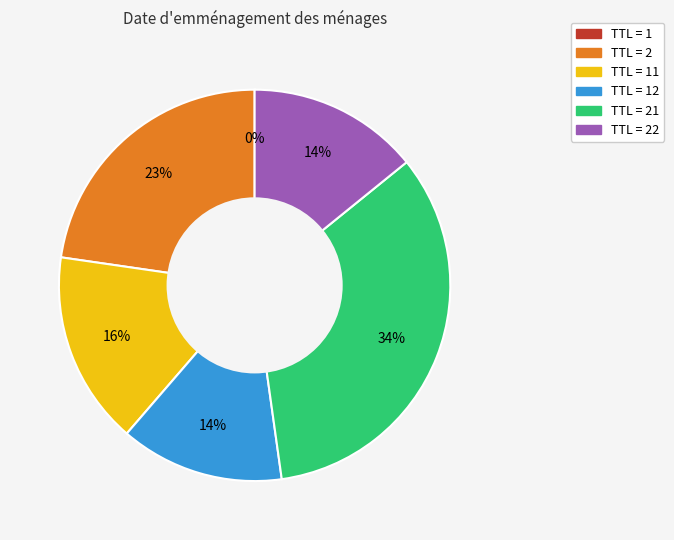

Does TTL = 21 represent more than half of the total?

No